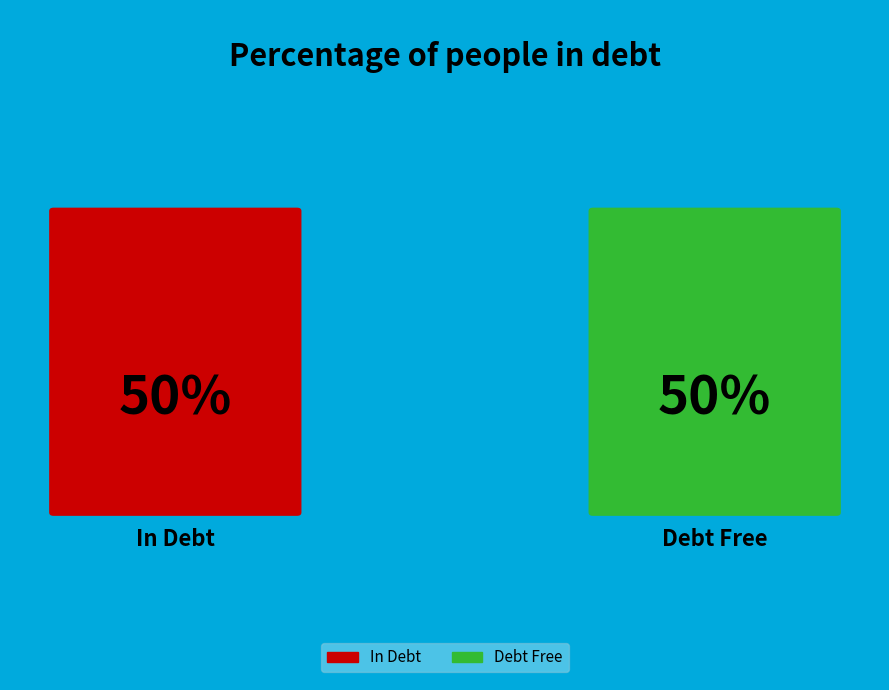

Which has a higher value, 1509635874 or 1513030769?

1513030769